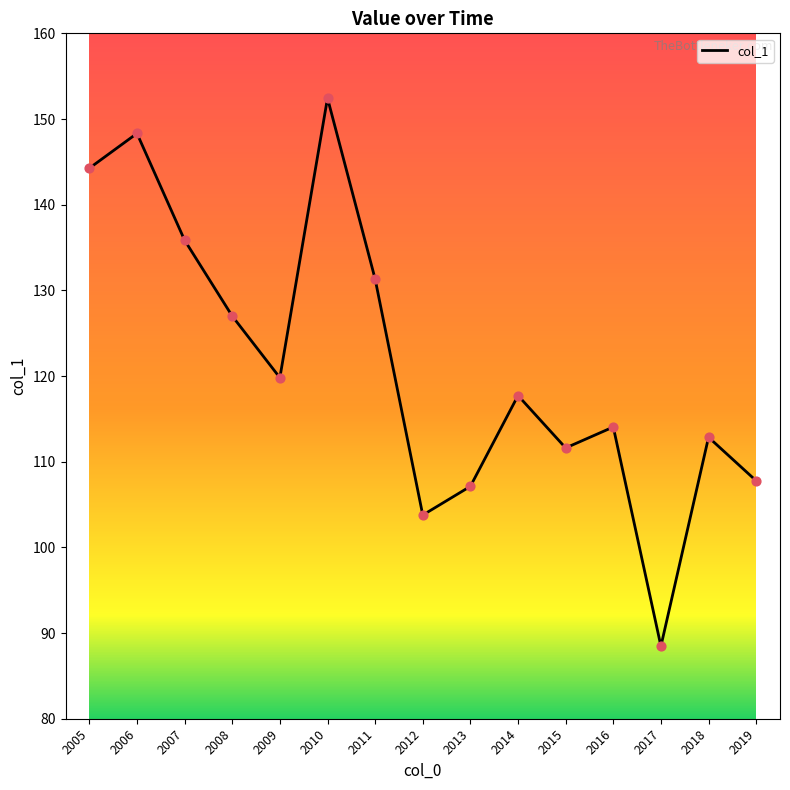

What is the change in value from 2014 to 2017?

-29.3